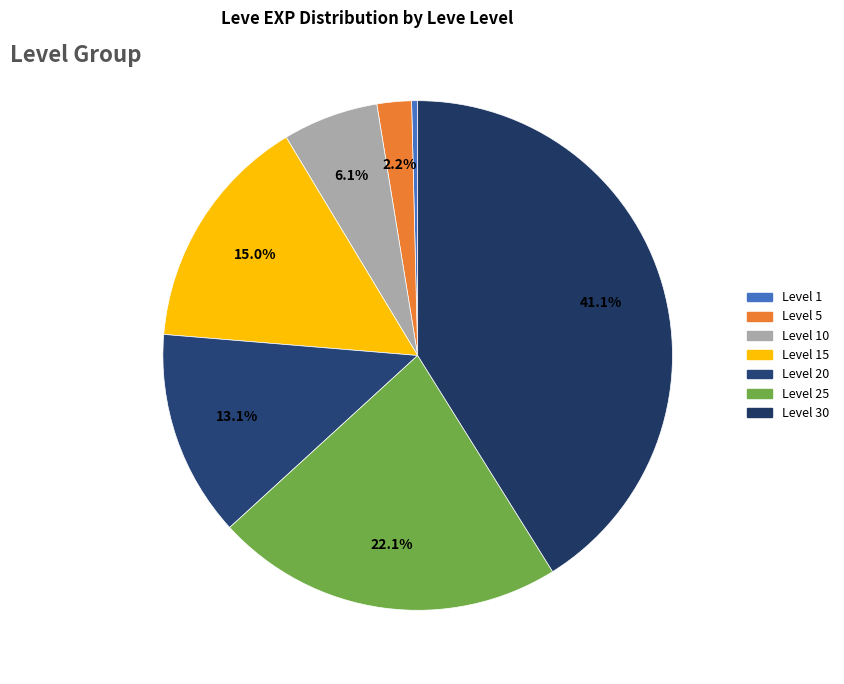

What is the ratio of the value at Level 5 to the value at Level 10?

0.4